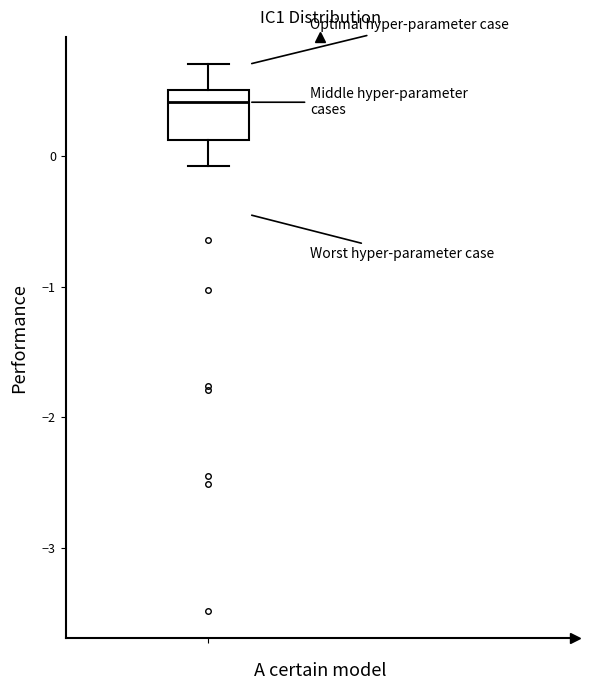

Read this box plot against the y-axis: the position of the median line, the range covered by the box, and the ends of both whiskers. The values are not printed on the chart, so give them approximately, as read against the axis.

median 0.4, box 0.1 to 0.5, whiskers -0.1 to 0.7